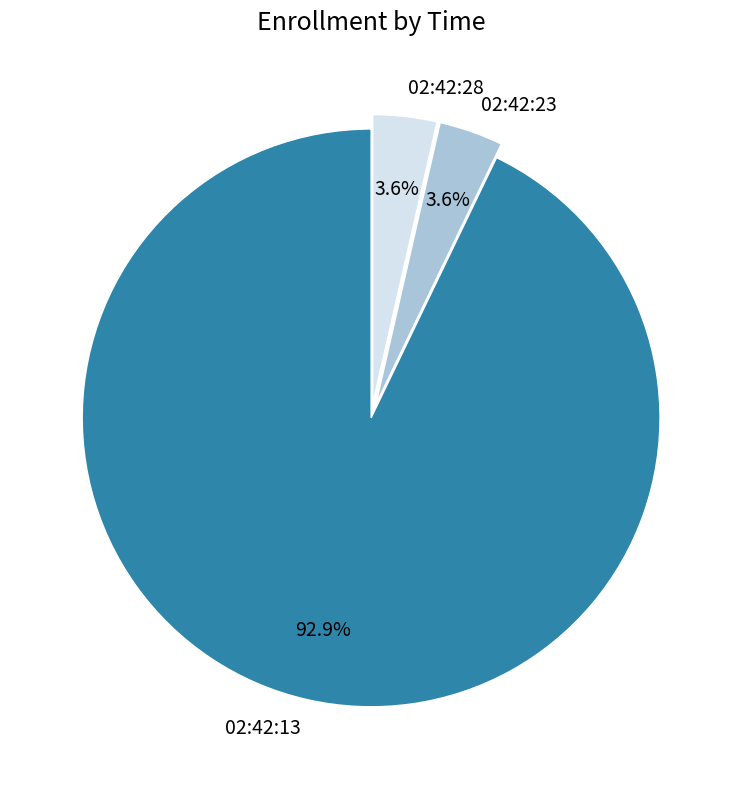

Is there a majority slice in this chart?

Yes